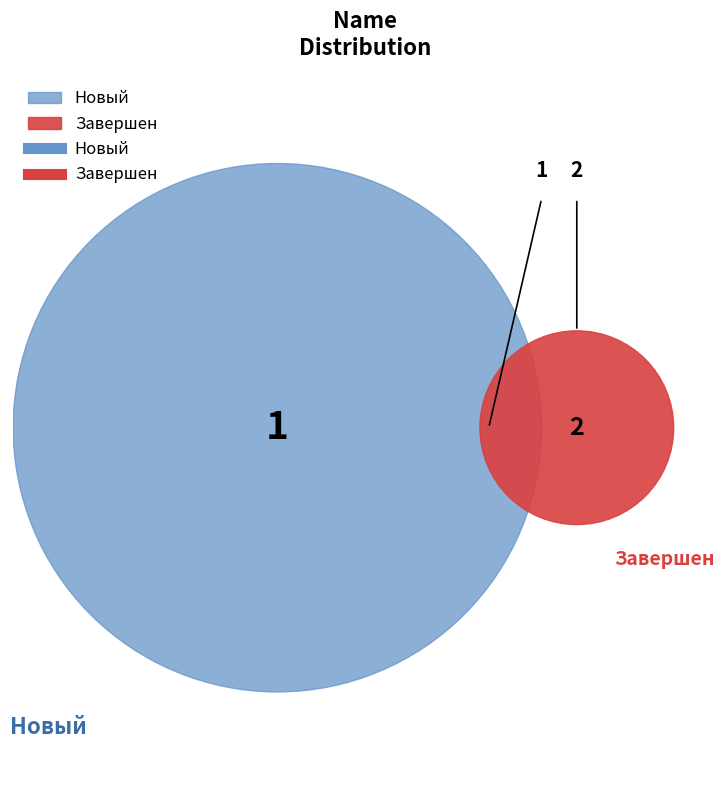

What is the smallest slice in the pie chart?

Новый